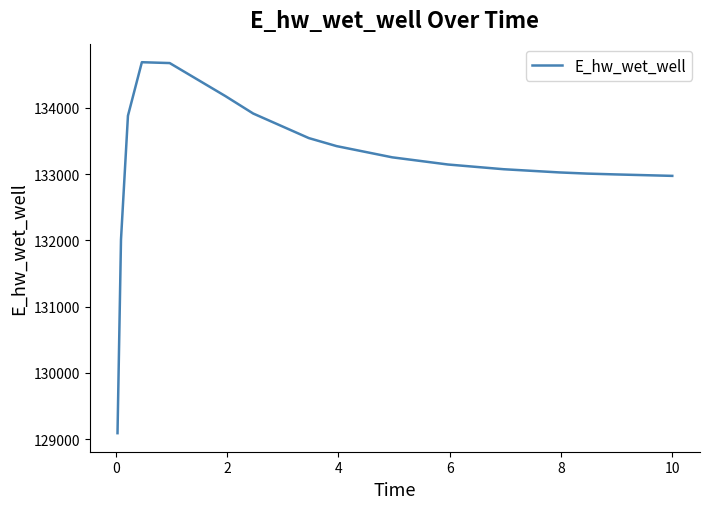

What is the maximum value shown in the chart?

134686.4